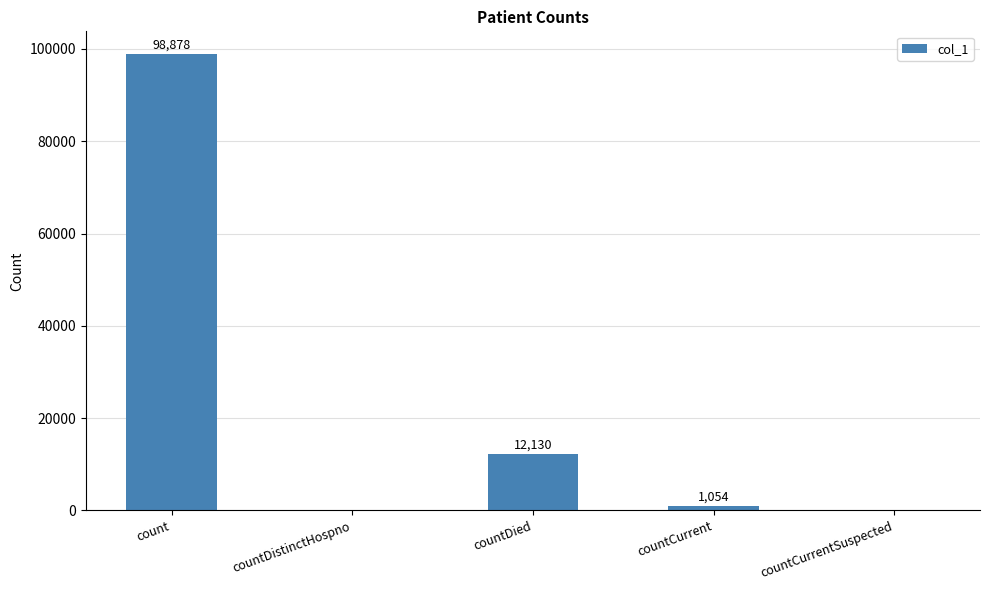

The value at countDistinctHospno is 0. True or false?

True